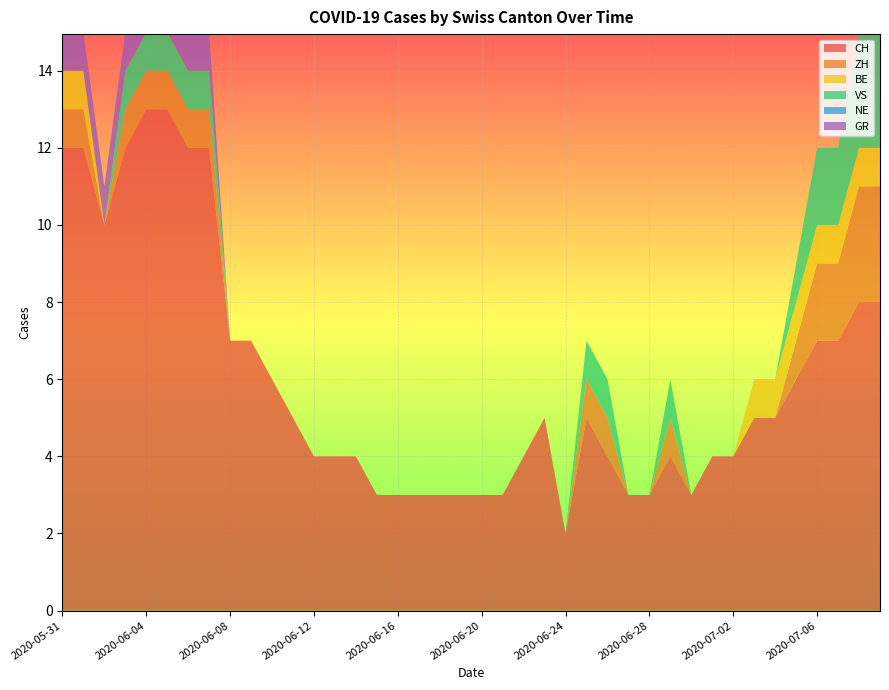

Reading left to right, extract all data points from this chart.

CH: 2020-05-31=12	2020-06-01=12	2020-06-02=10	2020-06-03=12	2020-06-04=13	2020-06-05=13	2020-06-06=12	2020-06-07=12	2020-06-08=7	2020-06-09=7	2020-06-10=6	2020-06-11=5	2020-06-12=4	2020-06-13=4	2020-06-14=4	2020-06-15=3	2020-06-16=3	2020-06-17=3	2020-06-18=3	2020-06-19=3	2020-06-20=3	2020-06-21=3	2020-06-22=4	2020-06-23=5	2020-06-24=2	2020-06-25=5	2020-06-26=4	2020-06-27=3	2020-06-28=3	2020-06-29=4	2020-06-30=3	2020-07-01=4	2020-07-02=4	2020-07-03=5	2020-07-04=5	2020-07-05=6	2020-07-06=7	2020-07-07=7	2020-07-08=8	2020-07-09=8
ZH: 2020-05-31=1	2020-06-01=1	2020-06-02=0	2020-06-03=1	2020-06-04=1	2020-06-05=1	2020-06-06=1	2020-06-07=1	2020-06-08=0	2020-06-09=0	2020-06-10=0	2020-06-11=0	2020-06-12=0	2020-06-13=0	2020-06-14=0	2020-06-15=0	2020-06-16=0	2020-06-17=0	2020-06-18=0	2020-06-19=0	2020-06-20=0	2020-06-21=0	2020-06-22=0	2020-06-23=0	2020-06-24=0	2020-06-25=1	2020-06-26=1	2020-06-27=0	2020-06-28=0	2020-06-29=1	2020-06-30=0	2020-07-01=0	2020-07-02=0	2020-07-03=0	2020-07-04=0	2020-07-05=1	2020-07-06=2	2020-07-07=2	2020-07-08=3	2020-07-09=3
BE: 2020-05-31=1	2020-06-01=1	2020-06-02=0	2020-06-03=0	2020-06-04=0	2020-06-05=0	2020-06-06=0	2020-06-07=0	2020-06-08=0	2020-06-09=0	2020-06-10=0	2020-06-11=0	2020-06-12=0	2020-06-13=0	2020-06-14=0	2020-06-15=0	2020-06-16=0	2020-06-17=0	2020-06-18=0	2020-06-19=0	2020-06-20=0	2020-06-21=0	2020-06-22=0	2020-06-23=0	2020-06-24=0	2020-06-25=0	2020-06-26=0	2020-06-27=0	2020-06-28=0	2020-06-29=0	2020-06-30=0	2020-07-01=0	2020-07-02=0	2020-07-03=1	2020-07-04=1	2020-07-05=1	2020-07-06=1	2020-07-07=1	2020-07-08=1	2020-07-09=1
VS: 2020-05-31=0	2020-06-01=0	2020-06-02=0	2020-06-03=1	2020-06-04=1	2020-06-05=1	2020-06-06=1	2020-06-07=1	2020-06-08=0	2020-06-09=0	2020-06-10=0	2020-06-11=0	2020-06-12=0	2020-06-13=0	2020-06-14=0	2020-06-15=0	2020-06-16=0	2020-06-17=0	2020-06-18=0	2020-06-19=0	2020-06-20=0	2020-06-21=0	2020-06-22=0	2020-06-23=0	2020-06-24=0	2020-06-25=1	2020-06-26=1	2020-06-27=0	2020-06-28=0	2020-06-29=1	2020-06-30=0	2020-07-01=0	2020-07-02=0	2020-07-03=0	2020-07-04=0	2020-07-05=1	2020-07-06=2	2020-07-07=2	2020-07-08=3	2020-07-09=3
NE: 2020-05-31=0	2020-06-01=0	2020-06-02=0	2020-06-03=0	2020-06-04=0	2020-06-05=0	2020-06-06=0	2020-06-07=0	2020-06-08=0	2020-06-09=0	2020-06-10=0	2020-06-11=0	2020-06-12=0	2020-06-13=0	2020-06-14=0	2020-06-15=0	2020-06-16=0	2020-06-17=0	2020-06-18=0	2020-06-19=0	2020-06-20=0	2020-06-21=0	2020-06-22=0	2020-06-23=0	2020-06-24=0	2020-06-25=0	2020-06-26=0	2020-06-27=0	2020-06-28=0	2020-06-29=0	2020-06-30=0	2020-07-01=0	2020-07-02=0	2020-07-03=0	2020-07-04=0	2020-07-05=0	2020-07-06=0	2020-07-07=0	2020-07-08=0	2020-07-09=0
GR: 2020-05-31=1	2020-06-01=1	2020-06-02=1	2020-06-03=1	2020-06-04=1	2020-06-05=1	2020-06-06=1	2020-06-07=1	2020-06-08=0	2020-06-09=0	2020-06-10=0	2020-06-11=0	2020-06-12=0	2020-06-13=0	2020-06-14=0	2020-06-15=0	2020-06-16=0	2020-06-17=0	2020-06-18=0	2020-06-19=0	2020-06-20=0	2020-06-21=0	2020-06-22=0	2020-06-23=0	2020-06-24=0	2020-06-25=0	2020-06-26=0	2020-06-27=0	2020-06-28=0	2020-06-29=0	2020-06-30=0	2020-07-01=0	2020-07-02=0	2020-07-03=0	2020-07-04=0	2020-07-05=0	2020-07-06=0	2020-07-07=0	2020-07-08=0	2020-07-09=0